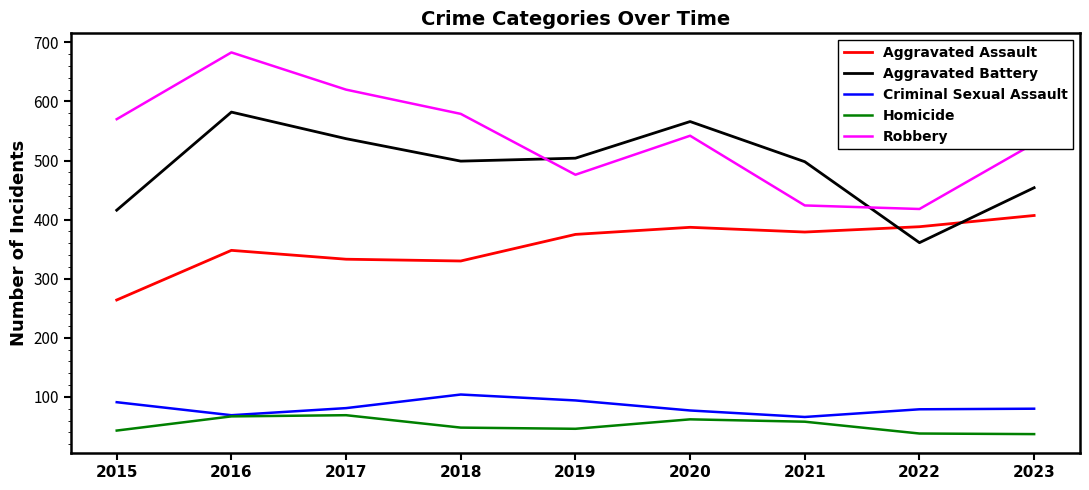

True or false: Homicide has more than 2 points higher than both neighbors.

False